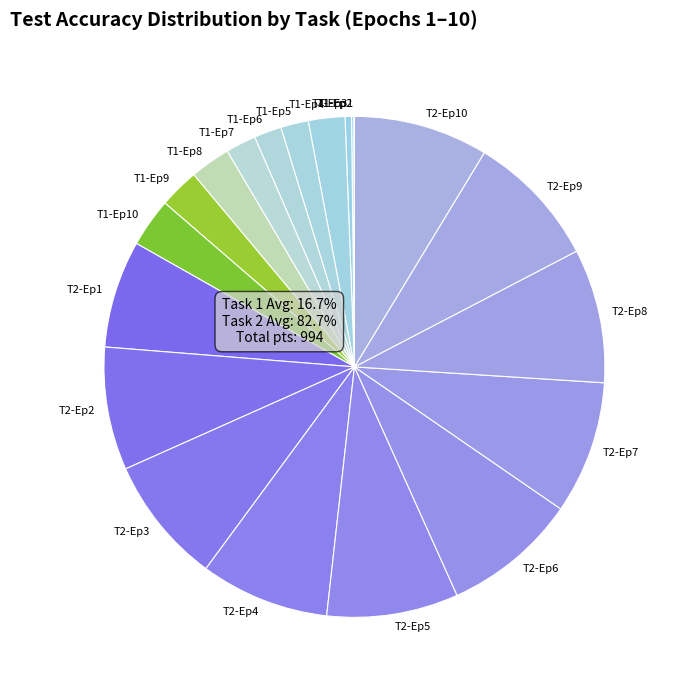

What is the spread (max minus min) of values at 6?

65.9